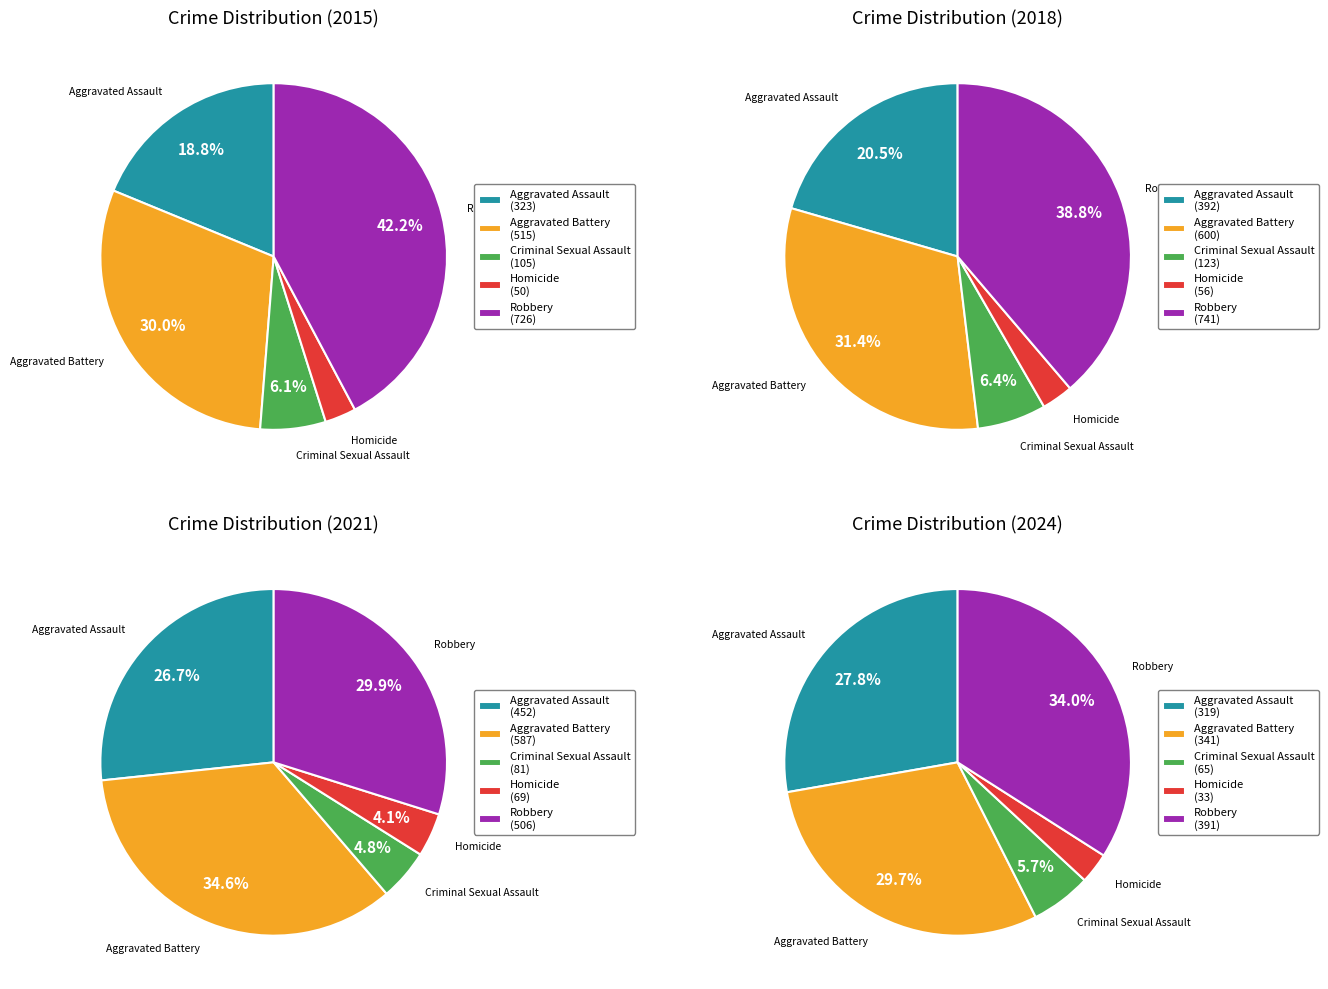

Which slice is the smallest?

Homicide